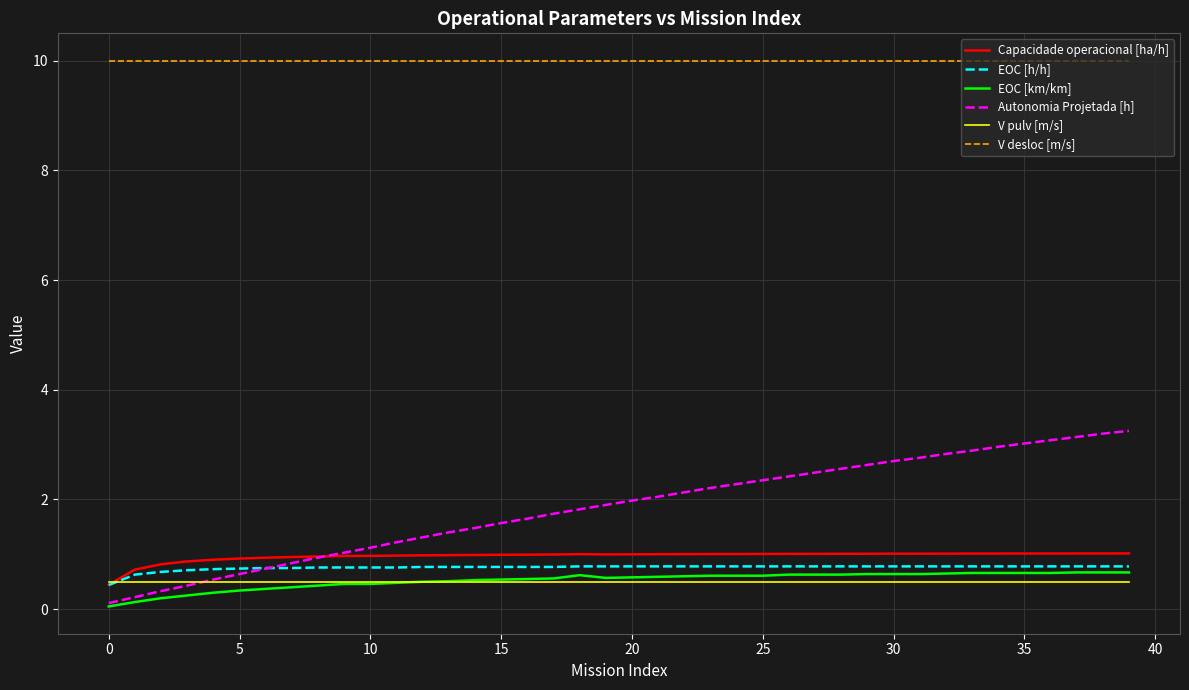

True or false: Autonomia Projetada [h] and V desloc [m/s] cross at least once.

False